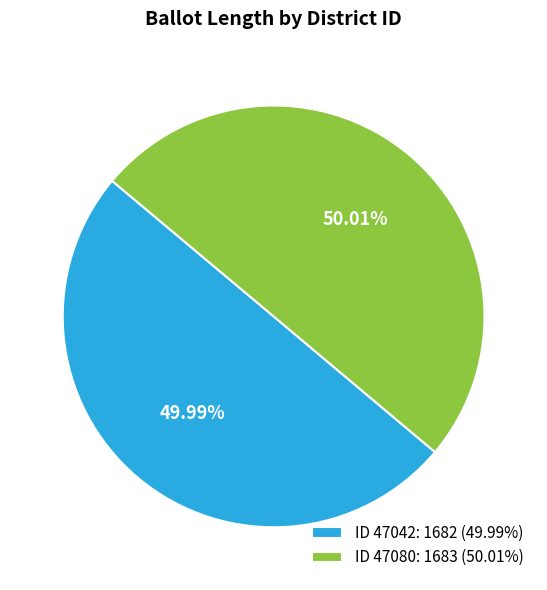

Is there a majority slice in this chart?

Yes